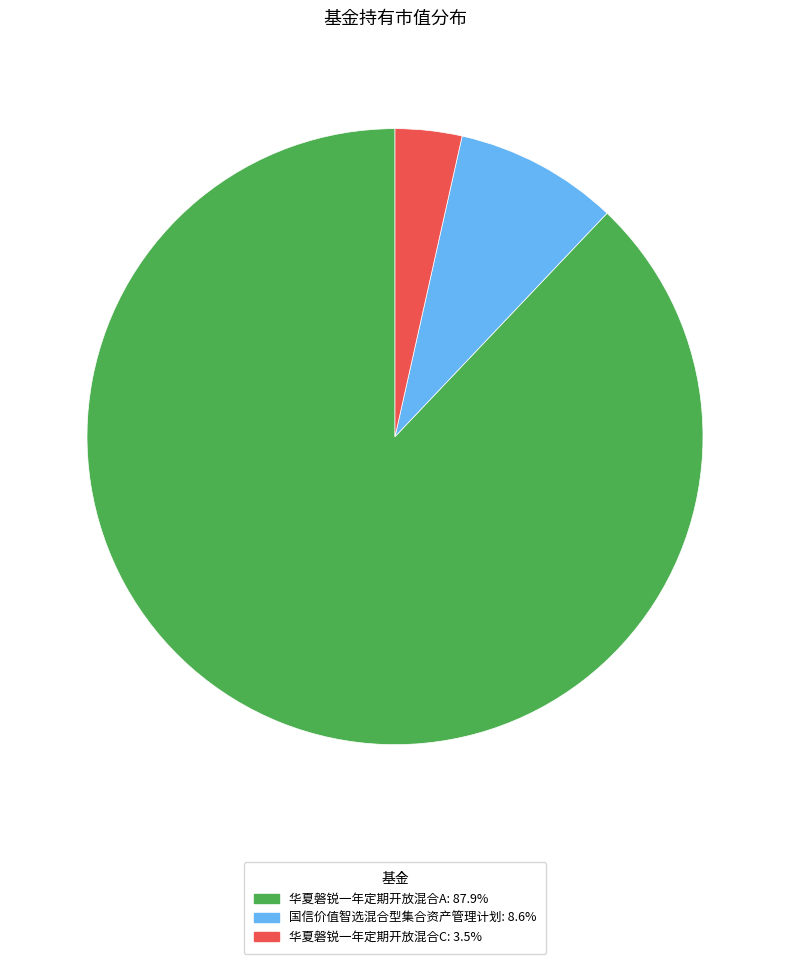

Is 华夏磐锐一年定期开放混合A the majority of the pie?

Yes